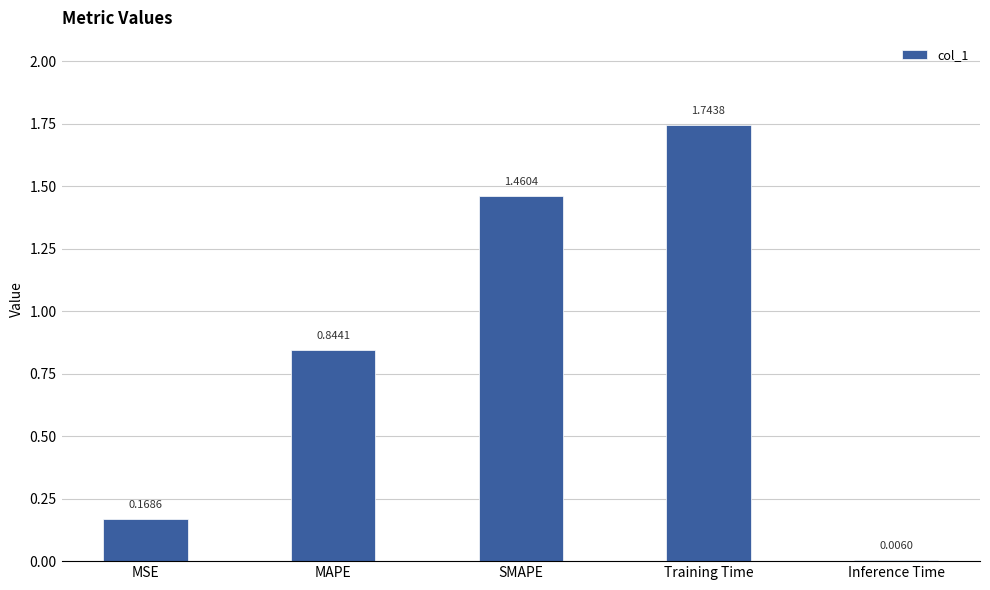

Between Inference Time and MAPE, which is larger?

MAPE